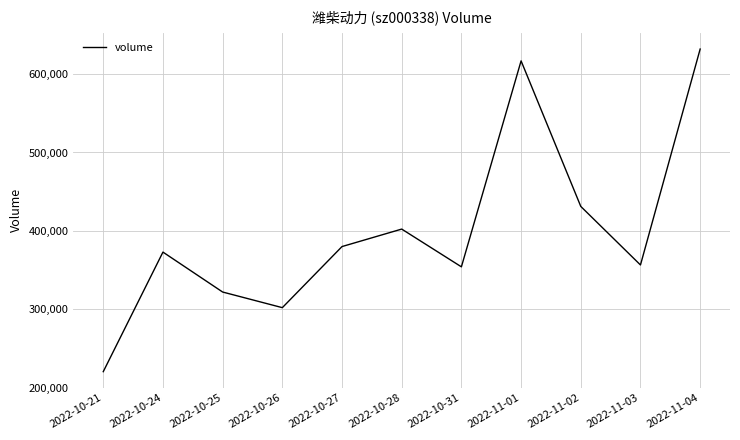

Reading left to right, transcribe all the data shown in this chart.

220552	372989	322081	302155	380053	402334	354198	616794	431236	356587	631859